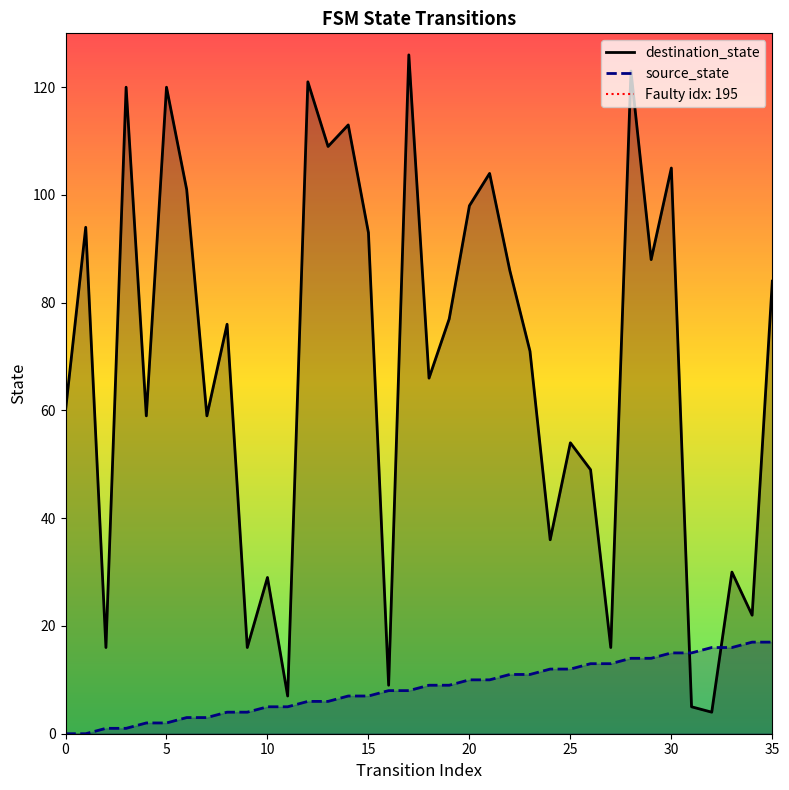

True or false: source_state has a value of 2 at 11.

False